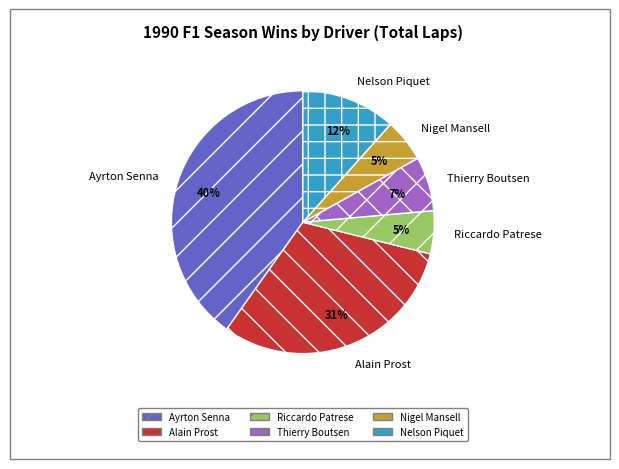

What percentage is the Thierry Boutsen slice, to the nearest percent?

7%